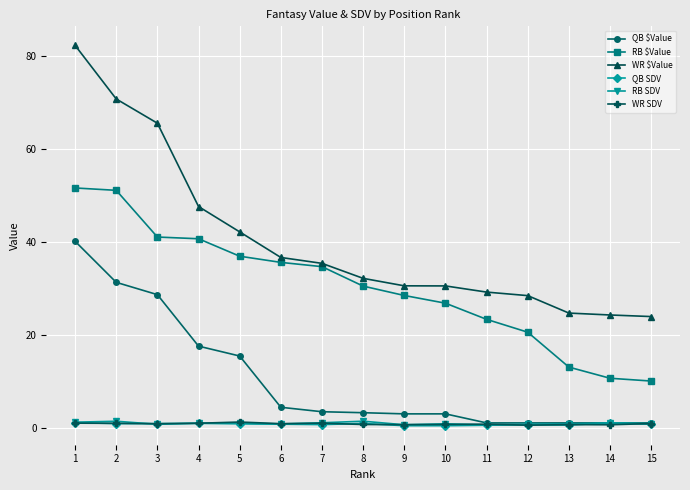

True or false: QB SDV has a value of 1.1 at 1.

True